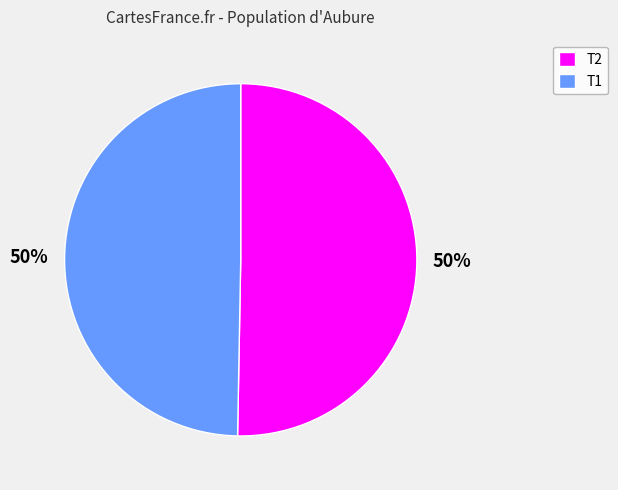

Is the sum of T2 and T1 greater than half?

Yes